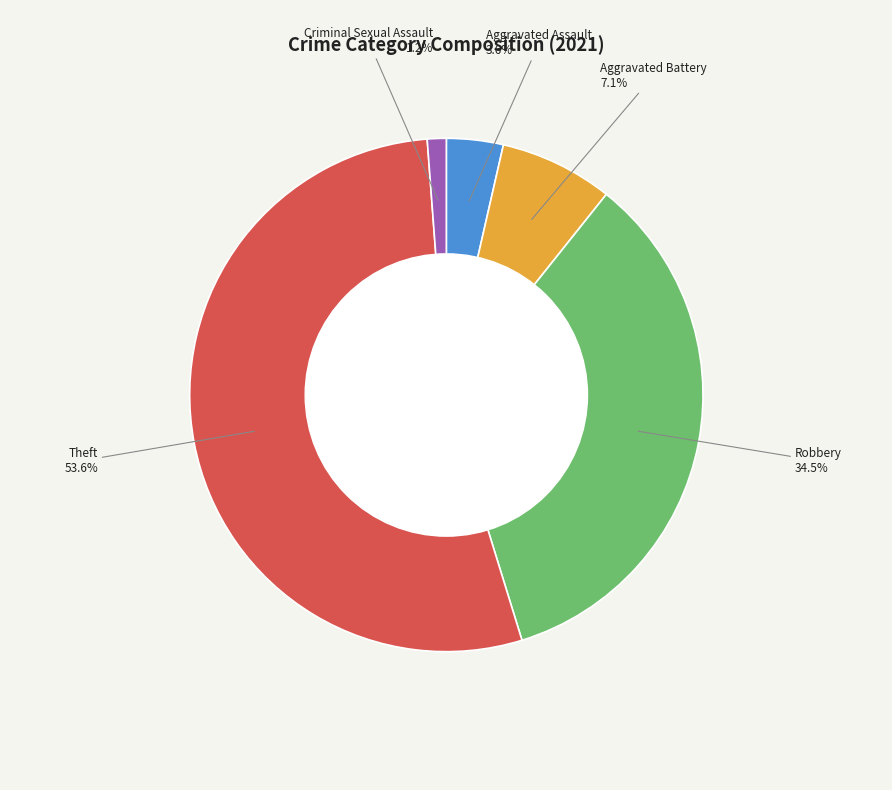

Rank the categories by value from lowest to highest.

Criminal Sexual Assault, Aggravated Assault, Aggravated Battery, Robbery, Theft